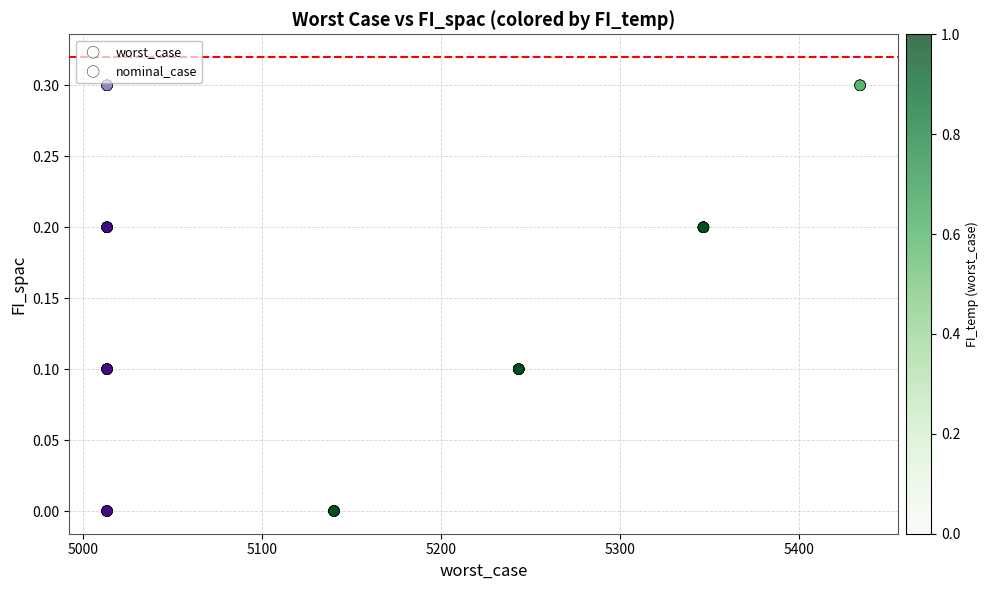

What are all the series names shown in the legend?

worst_case, nominal_case